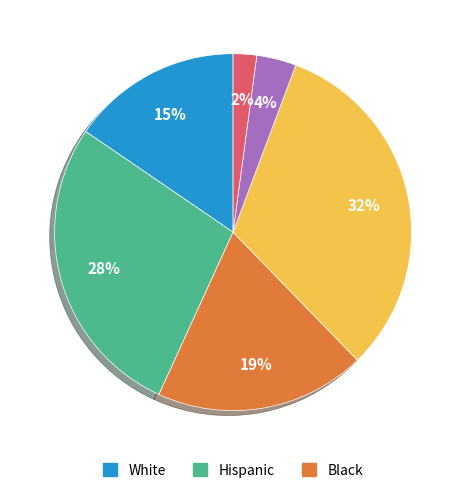

To the nearest percent, what is the average slice percentage?

17%